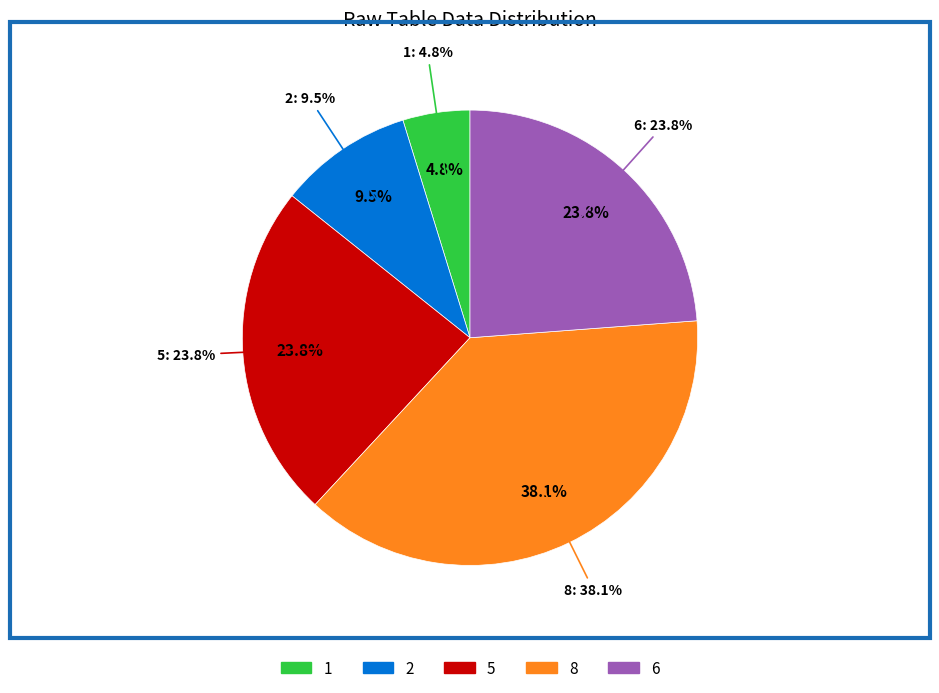

How many slices are in this pie chart?

5